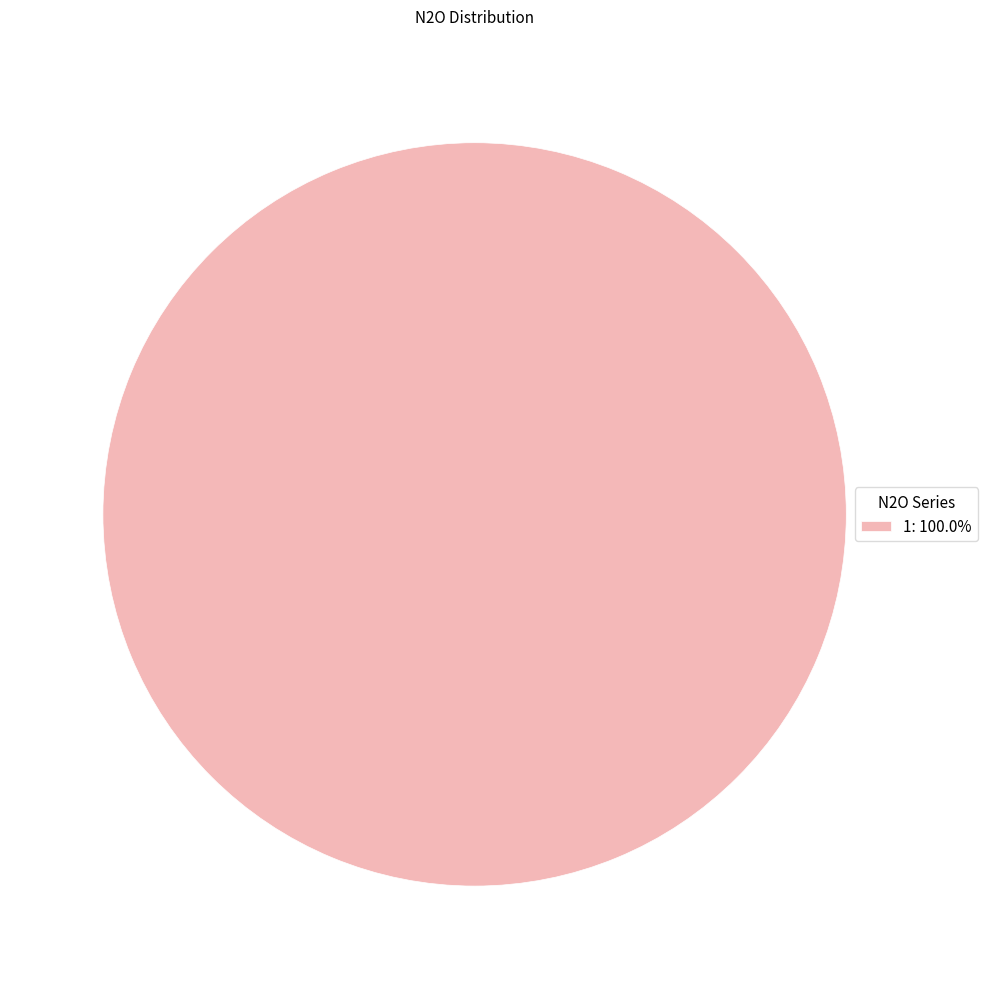

Does 1: 100.0% represent more than half of the total?

Yes